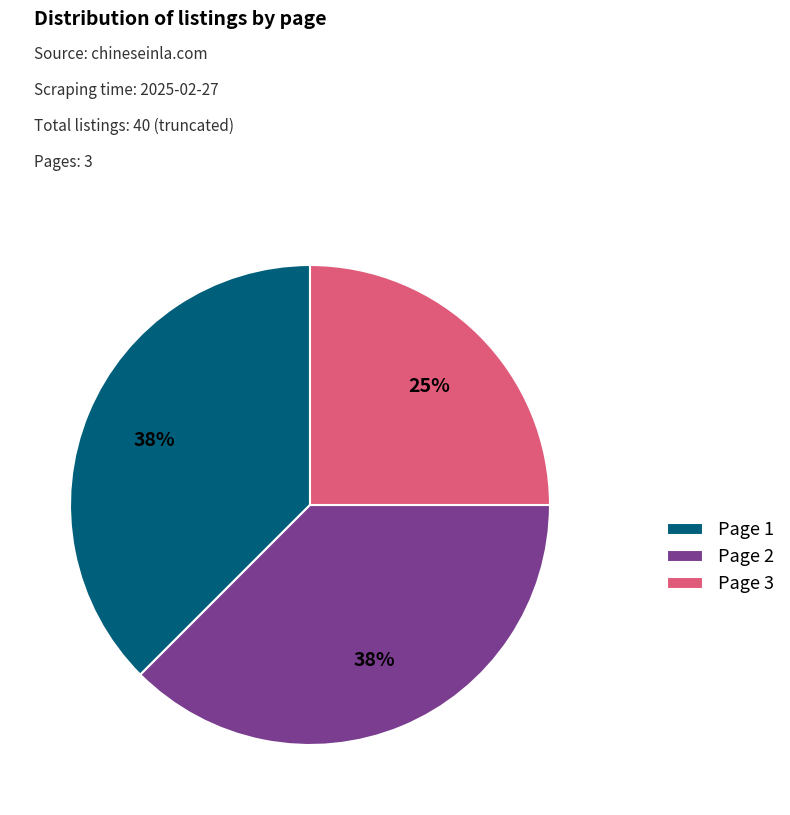

What is the smallest slice in the pie chart?

Page 3